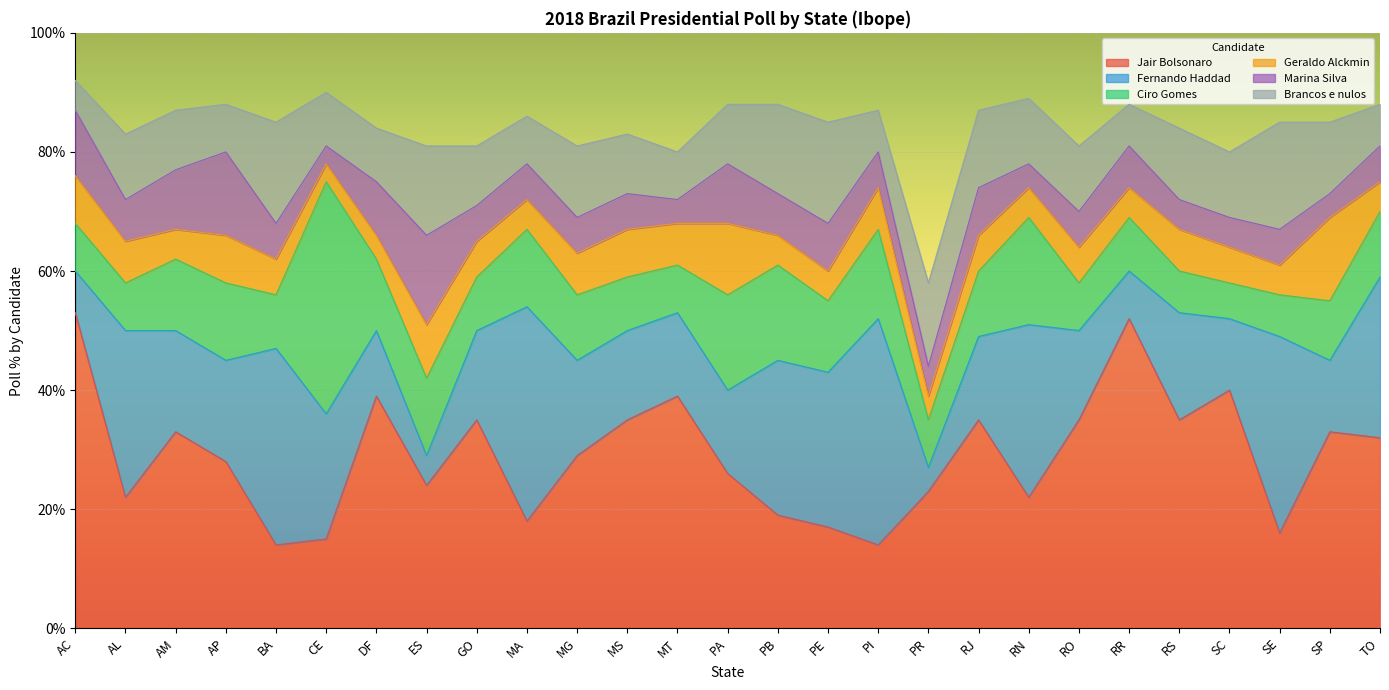

Does the chart display data point markers on the line(s)?

No